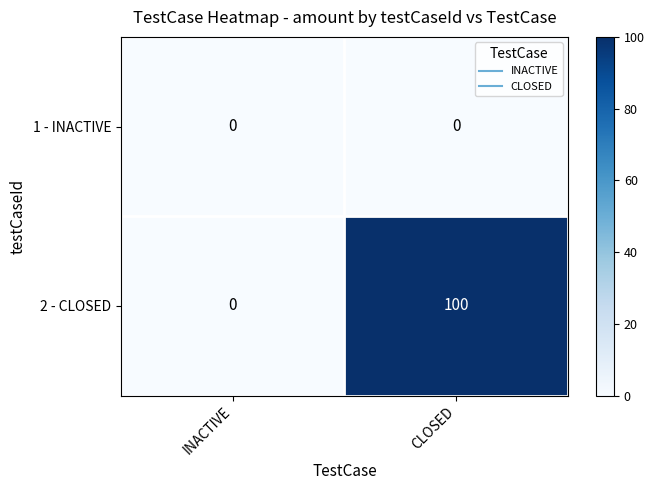

At how many categories does at least one series exceed 69?

1